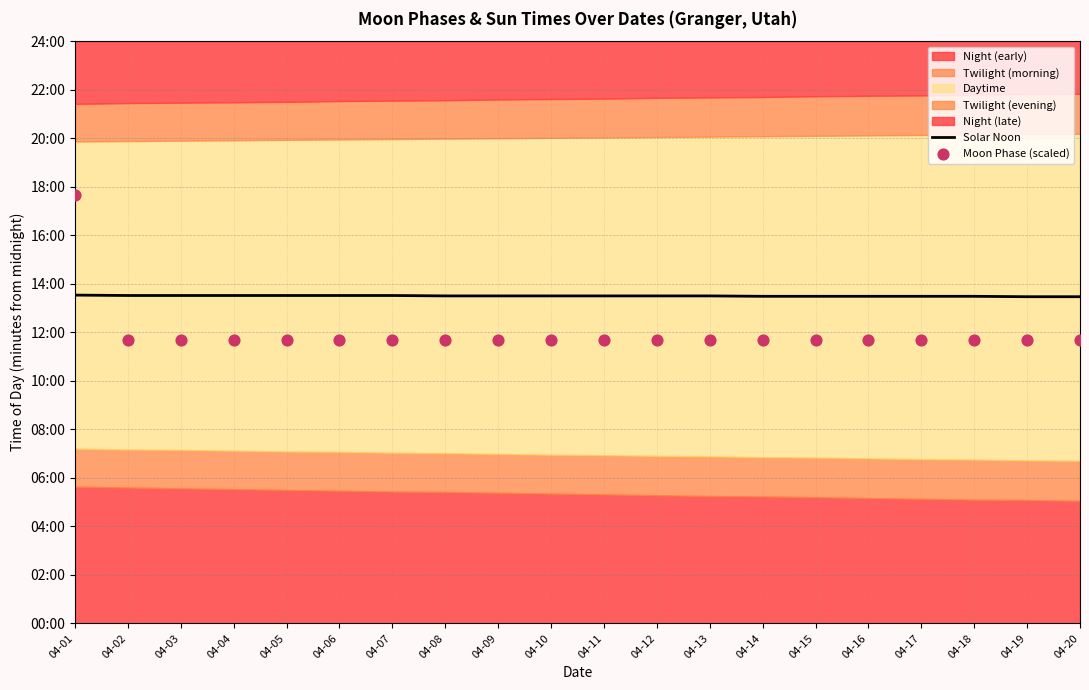

Which series contains the highest Y value?

Moon Phase (scaled)